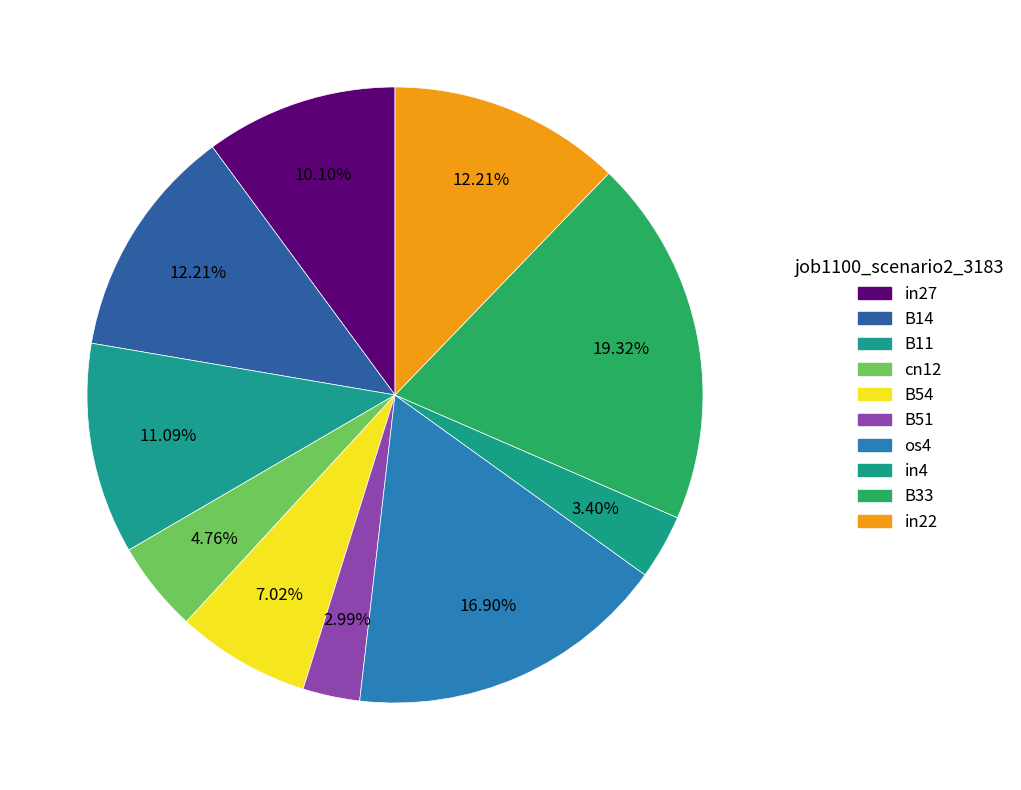

Count the number of slices in the pie.

10